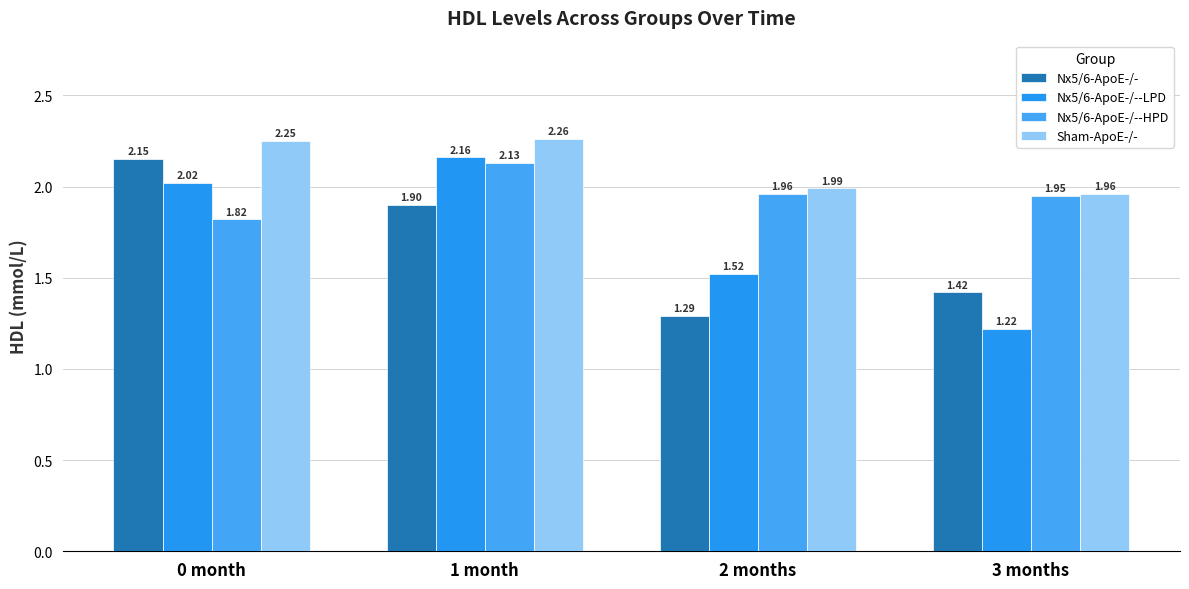

What is the difference between the Nx5/6-ApoE-/--HPD values at 0 month and 3 months?

0.1